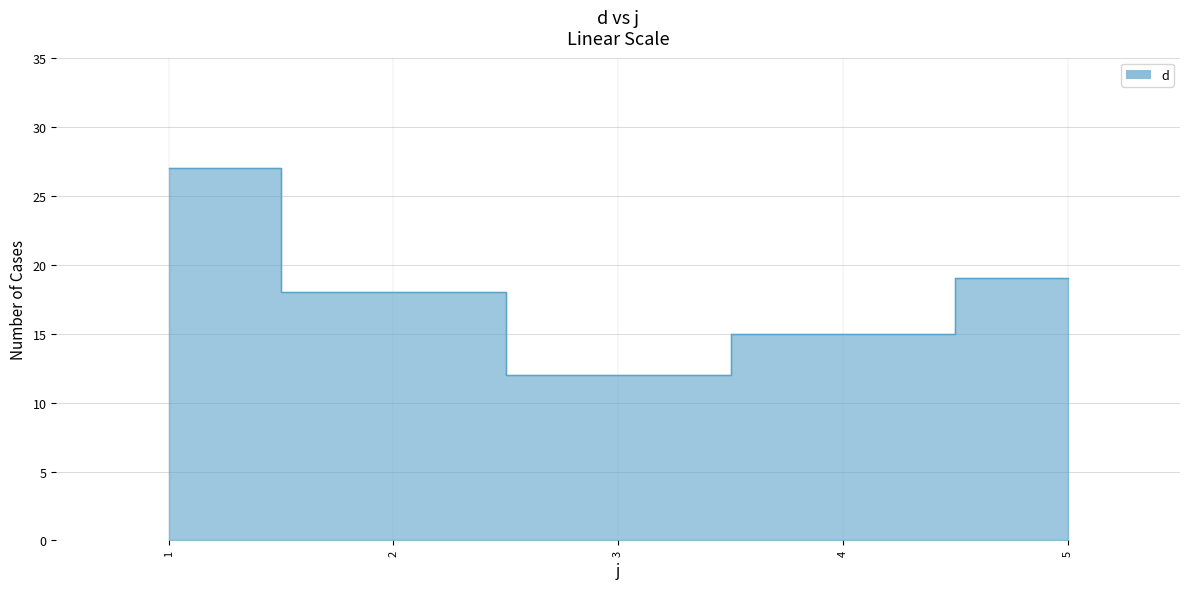

Where is the data nearest to the value 19?

5